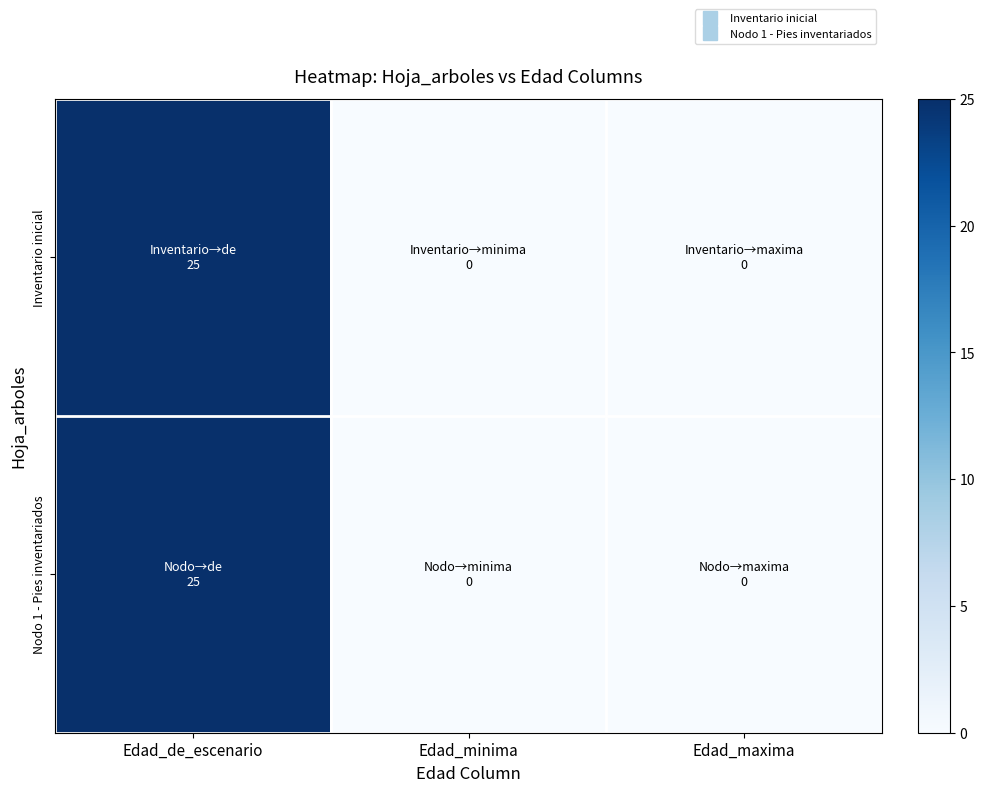

Reading left to right, transcribe all the data shown in this chart.

Inventario inicial: Edad_de_escenario=25	Edad_minima=0	Edad_maxima=0
Nodo 1 - Pies inventariados: Edad_de_escenario=25	Edad_minima=0	Edad_maxima=0